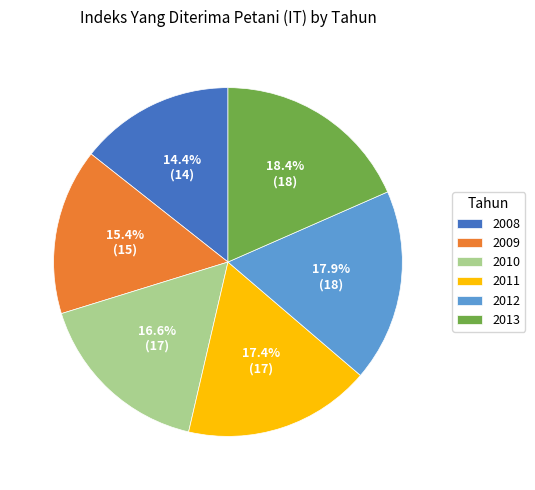

How much of the chart is everything except 2008?

85.6%